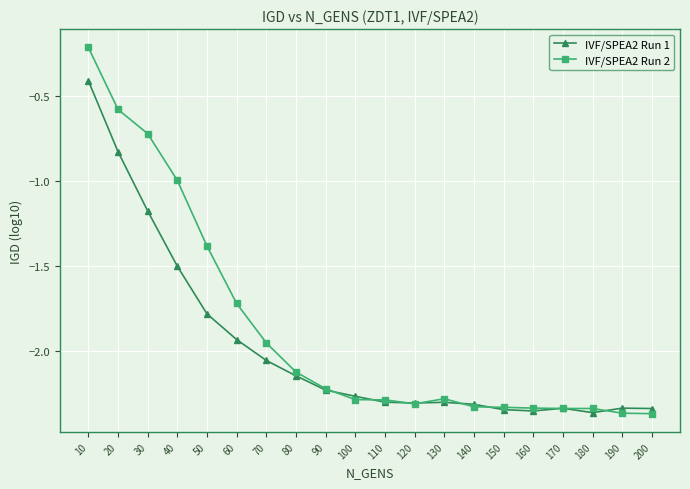

Rank the series by their maximum value, from highest to lowest.

IVF/SPEA2 Run 2, IVF/SPEA2 Run 1